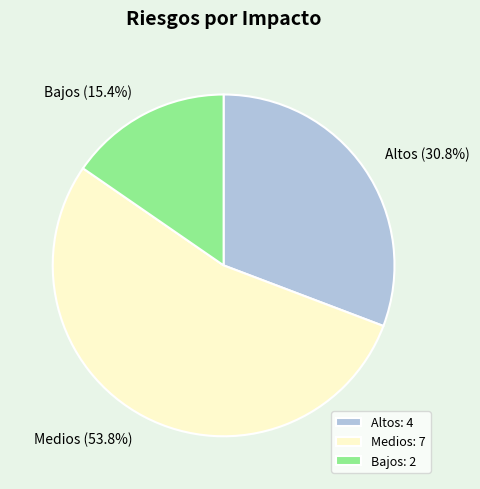

To the nearest percent, what is the combined percentage of Medios and Bajos?

69%